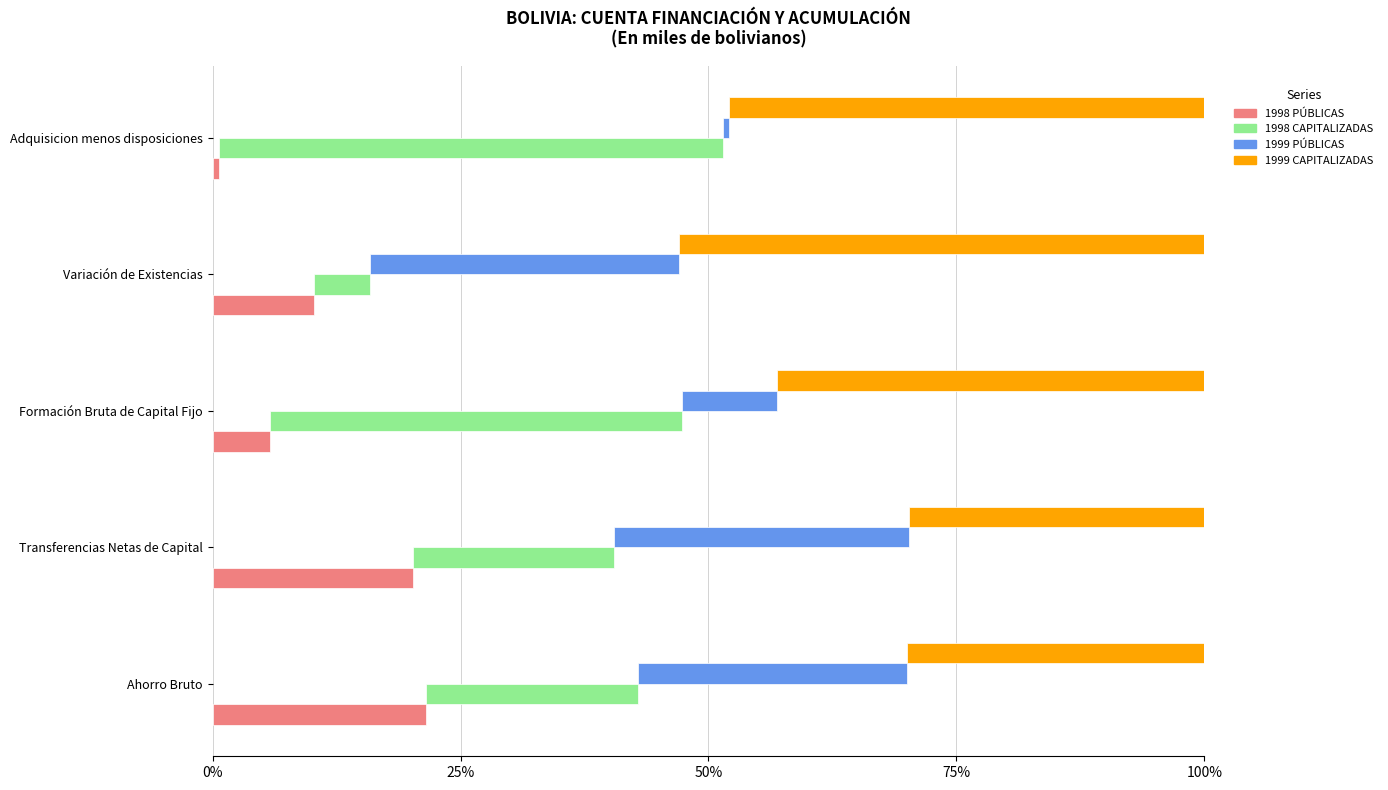

Rank the series by their maximum value, from highest to lowest.

1999 CAPITALIZADAS, 1998 CAPITALIZADAS, 1999 PÚBLICAS, 1998 PÚBLICAS